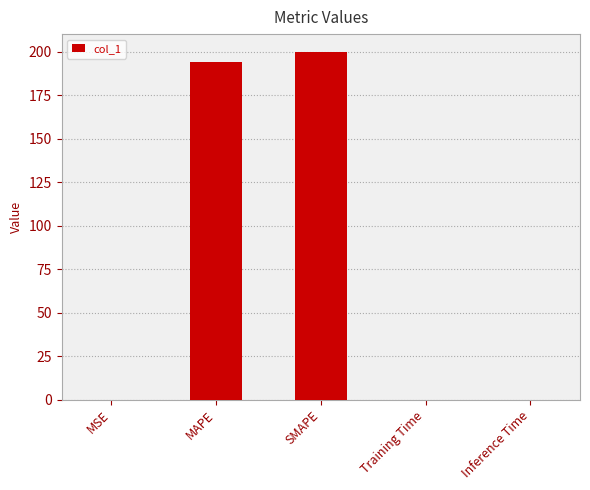

At which category does the chart reach its peak across all series?

SMAPE